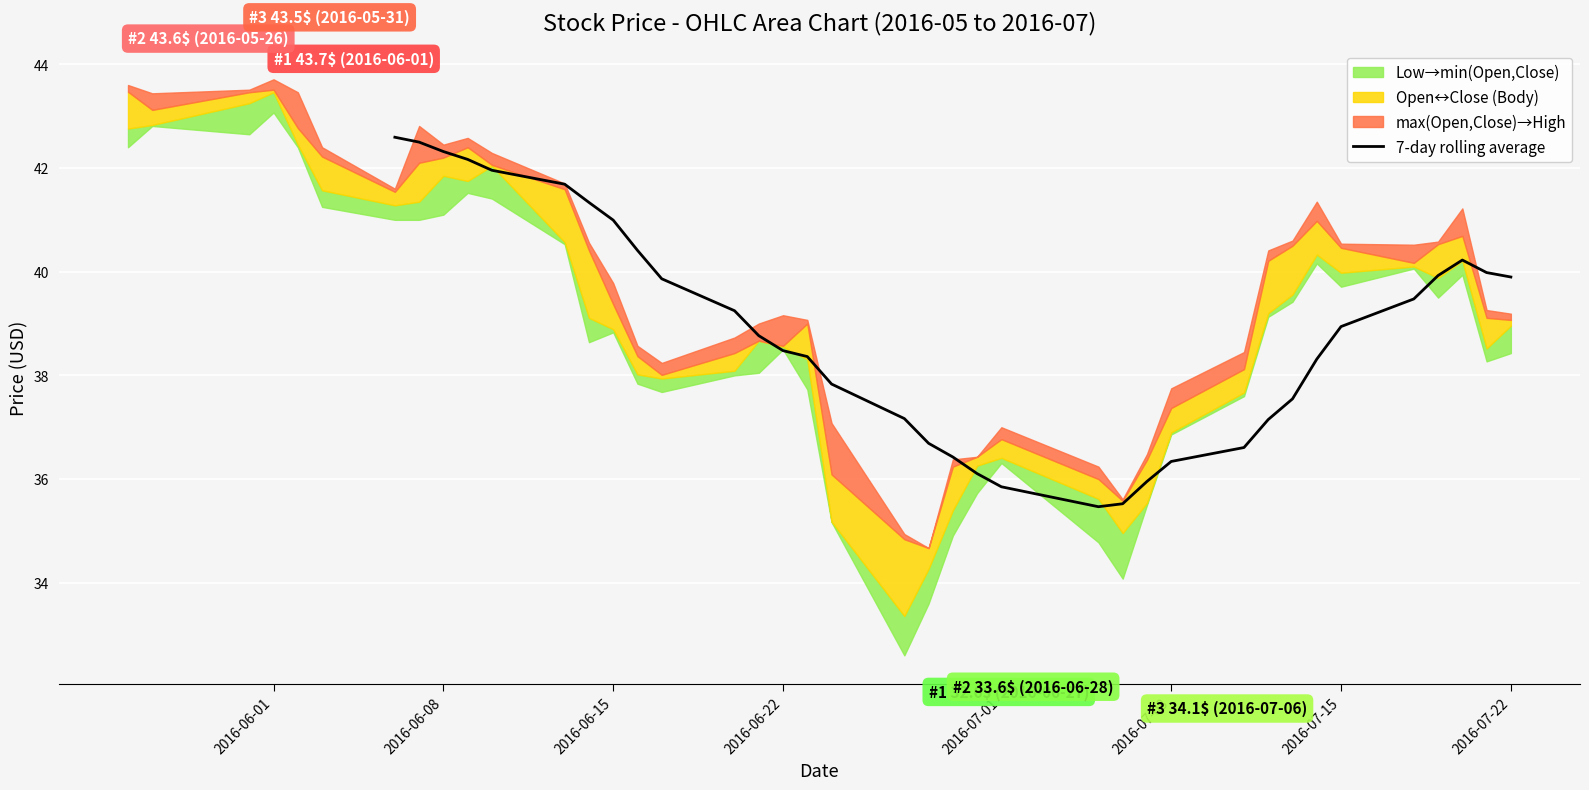

What is the highest value of the 7-day rolling average series?

42.6